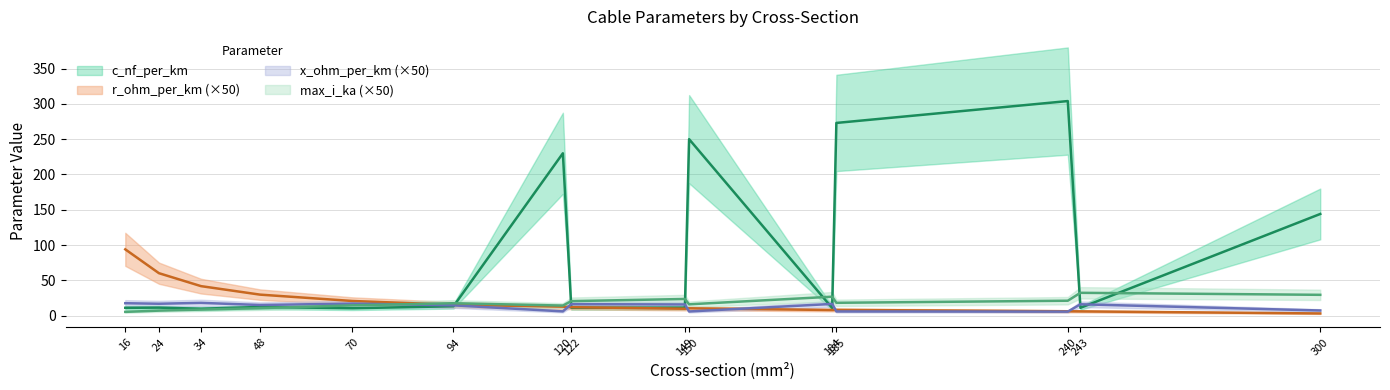

Which series has the largest total across all categories?

c_nf_per_km